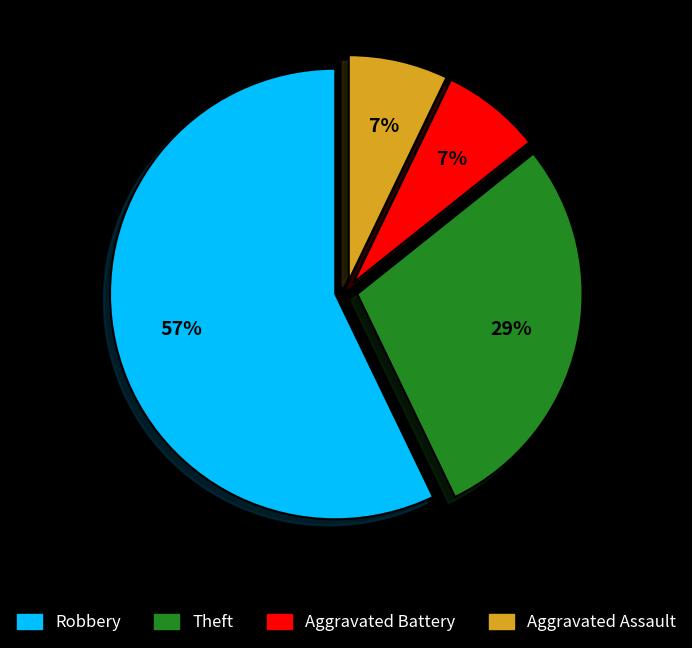

Combined, do Theft and Robbery account for over 50%?

Yes